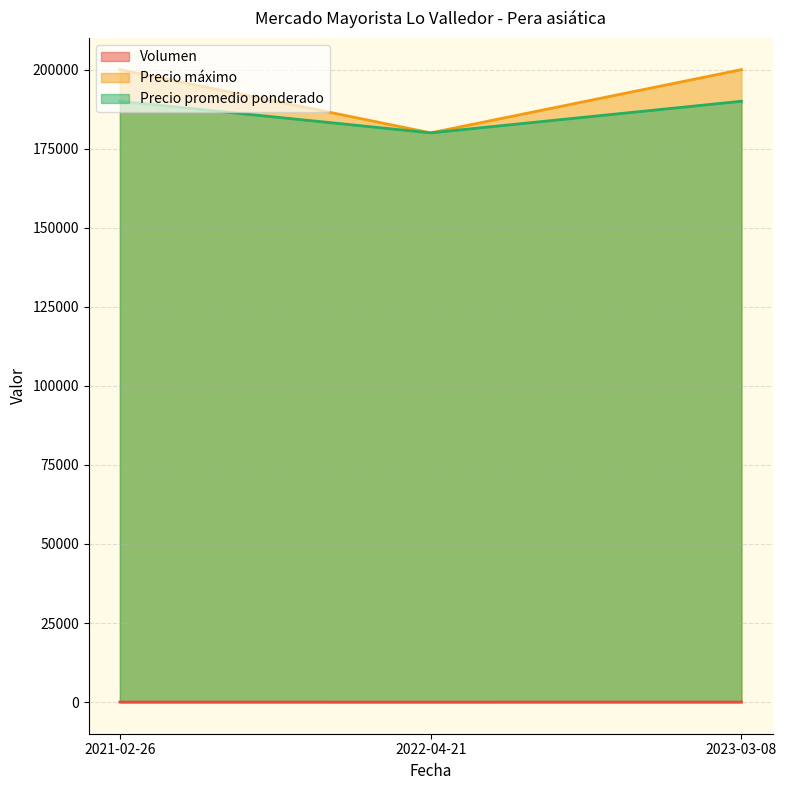

What is the value of the Volumen point at the 3rd from the left?

14